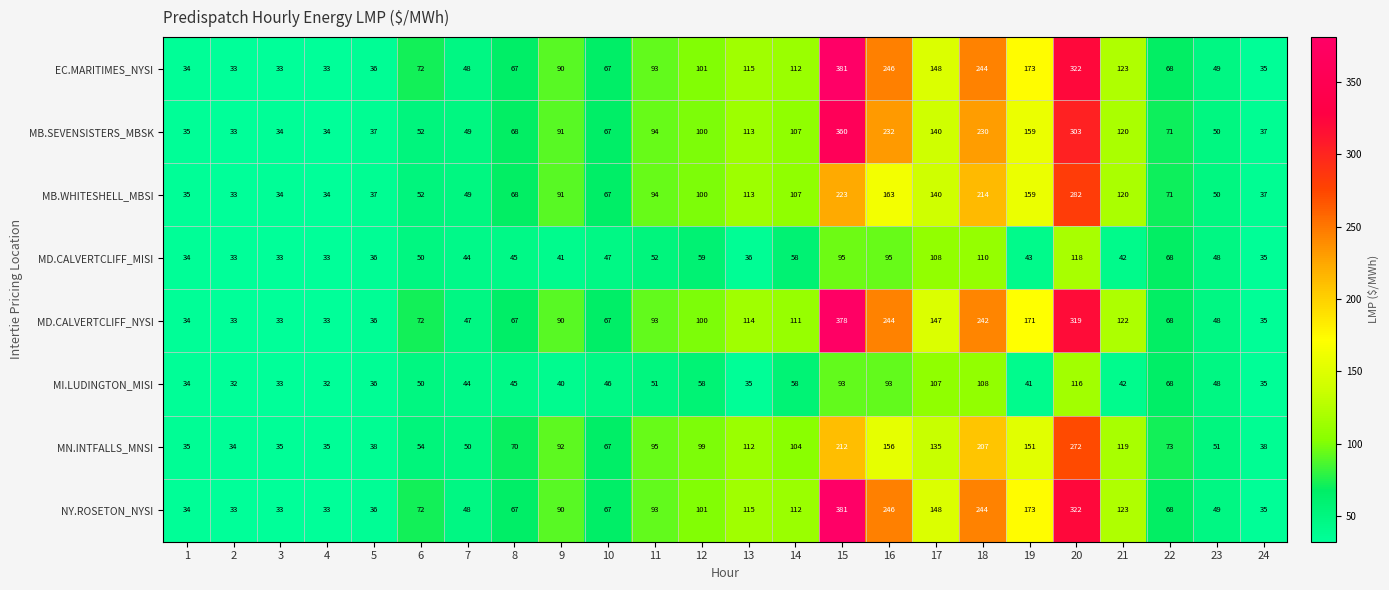

What is the average value of the MB.WHITESHELL_MBSI series?

99